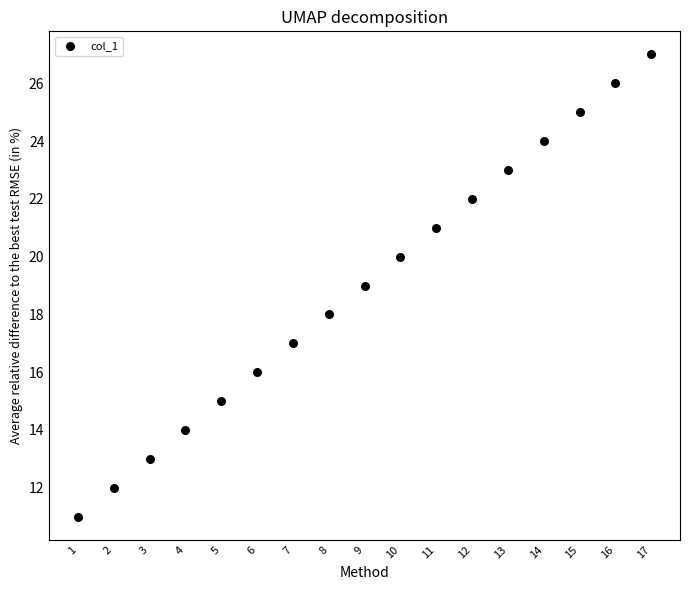

What is the range of Y values (max minus min)?

16